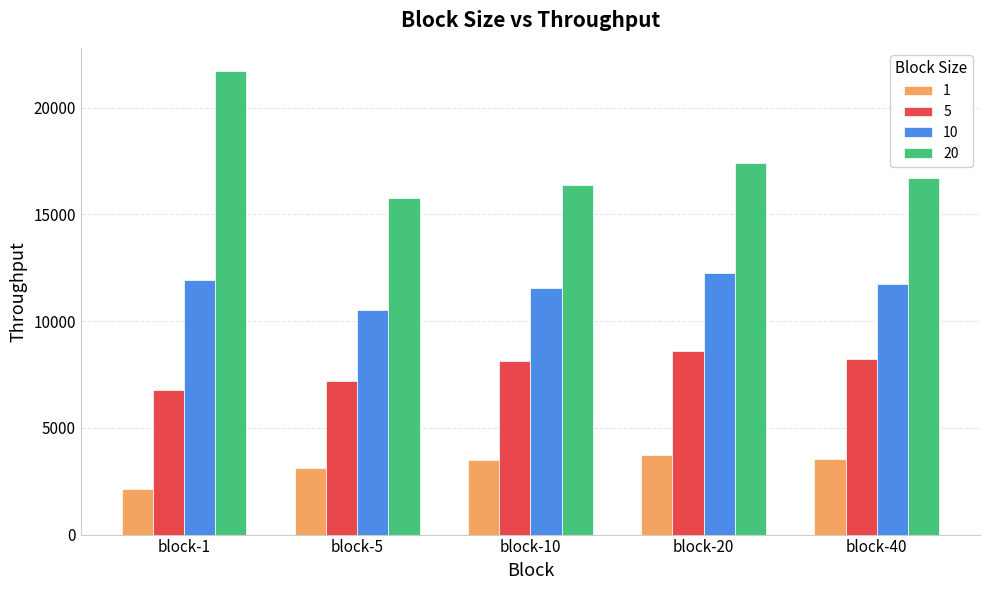

How many values in the 5 series exceed 8118?

3